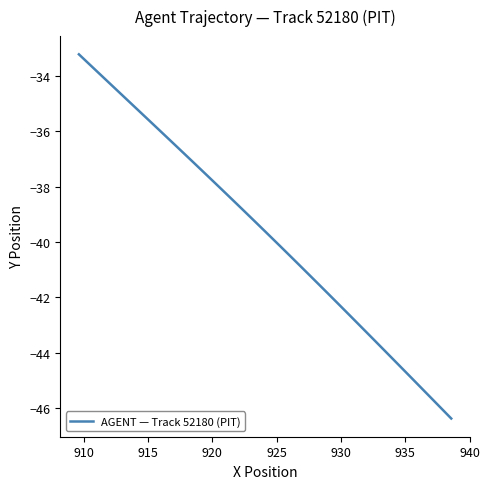

What is the difference between the maximum and minimum values?

13.2